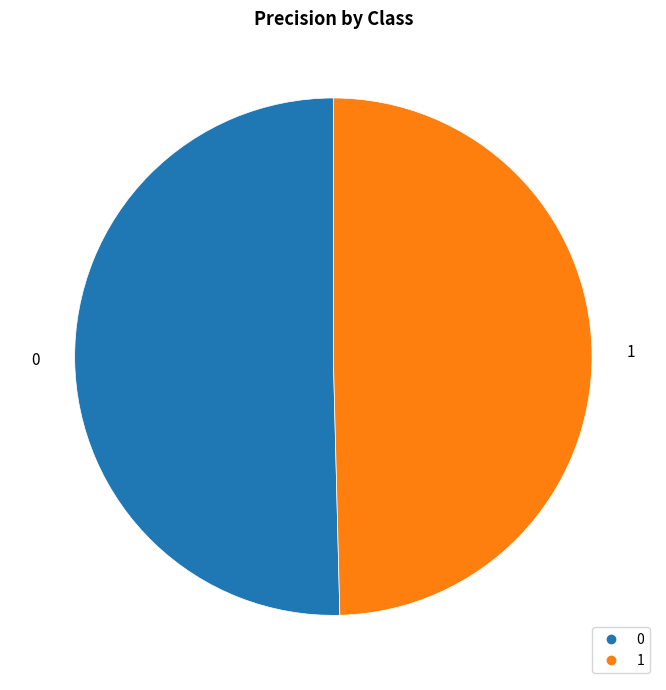

The 1 slice represents 36% of the pie. True or false?

False